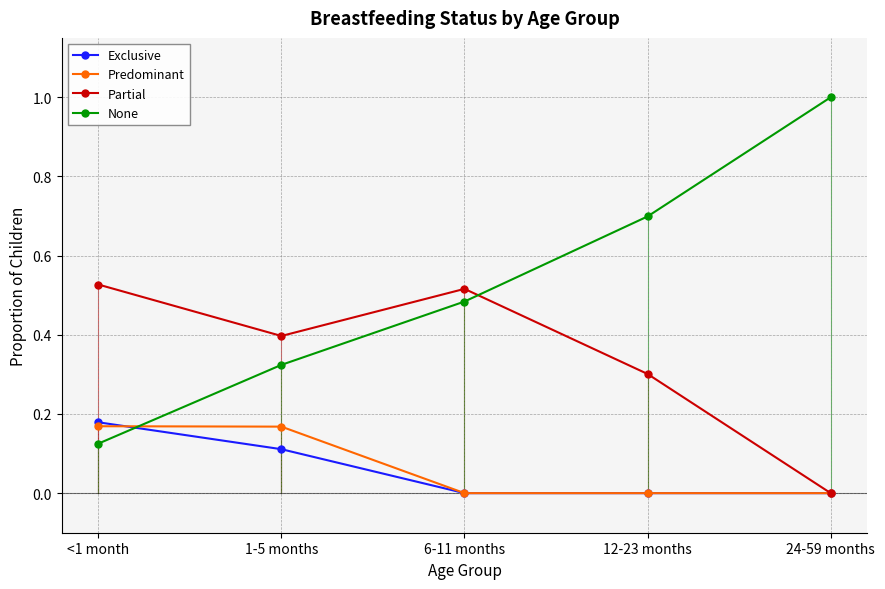

True or false: None has more than 1 interior local peaks.

False